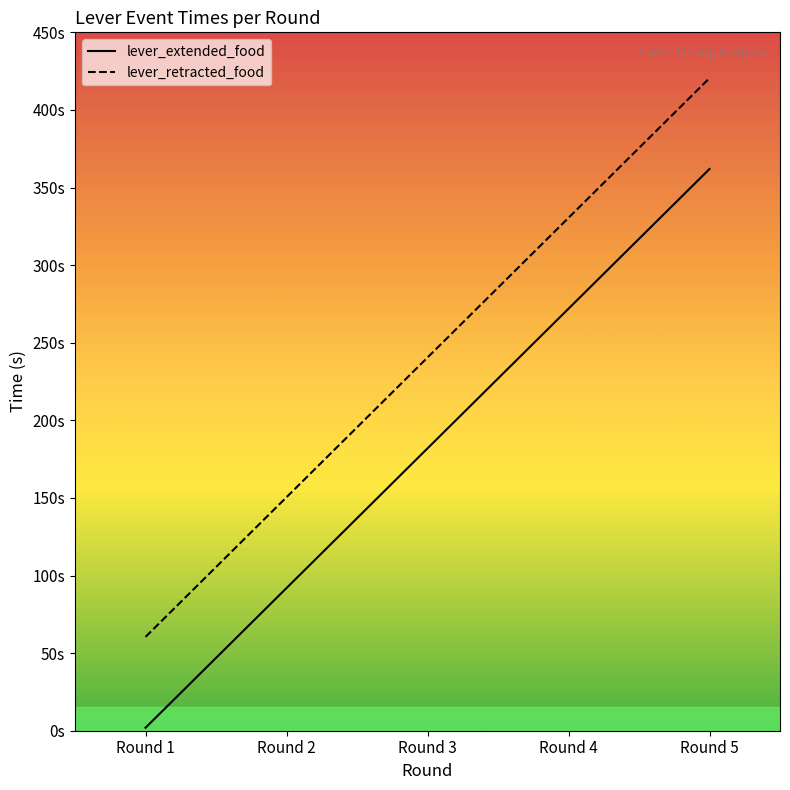

At which label is lever_retracted_food closest to 240?

Round 3